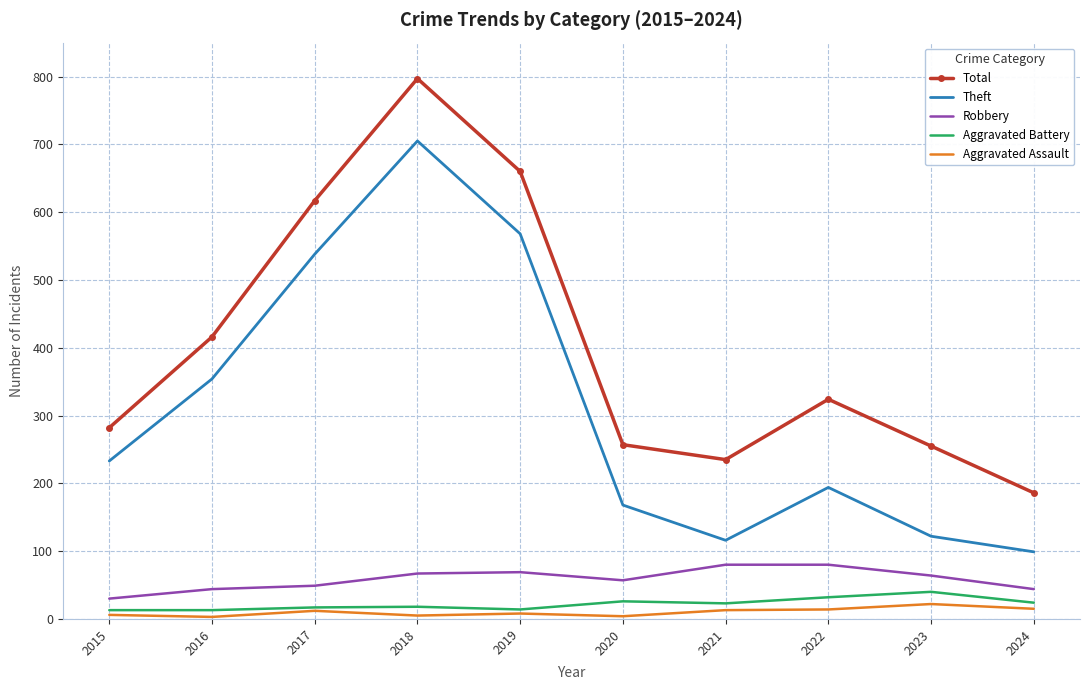

True or false: Theft and Robbery intersect in this chart.

False